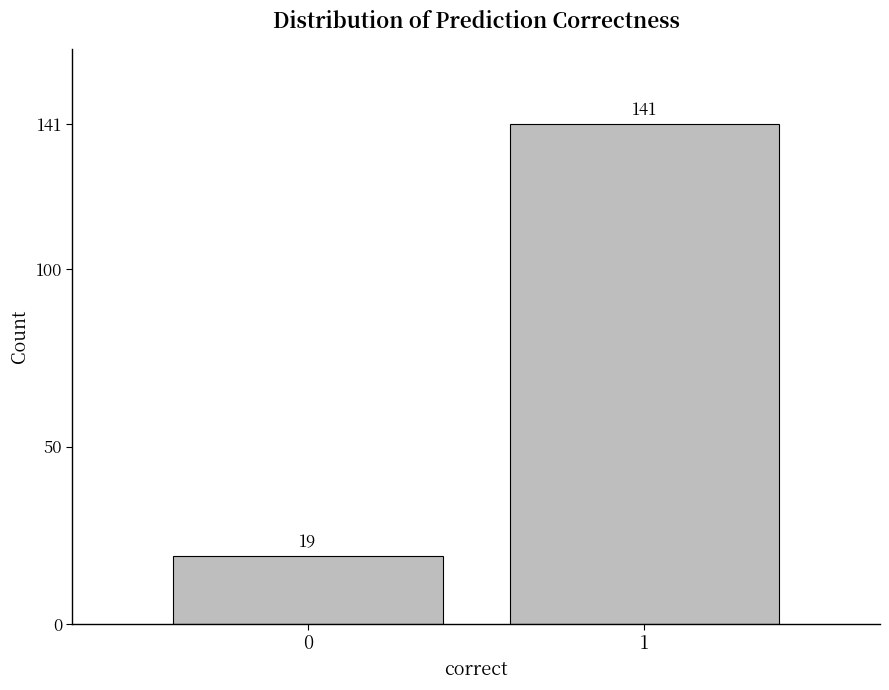

Reading right to left, extract all data points from this chart.

1=141	0=19